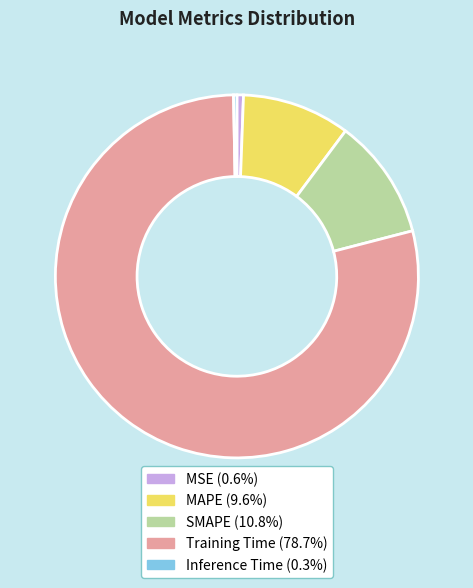

Which has a higher value, Training Time or MAPE?

Training Time